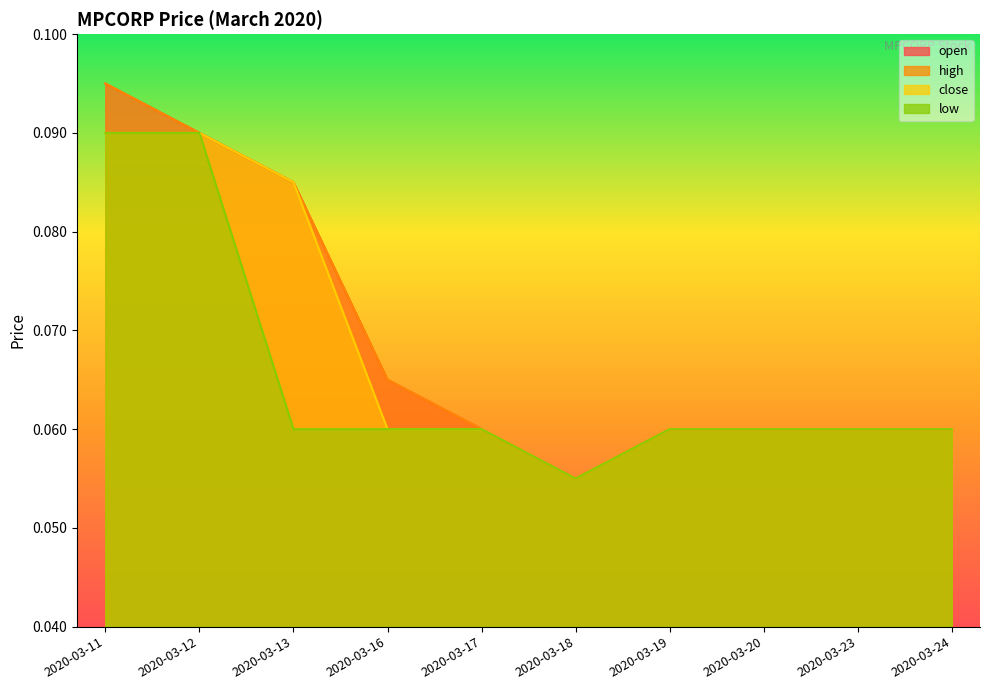

True or false: close and low cross at least once.

False